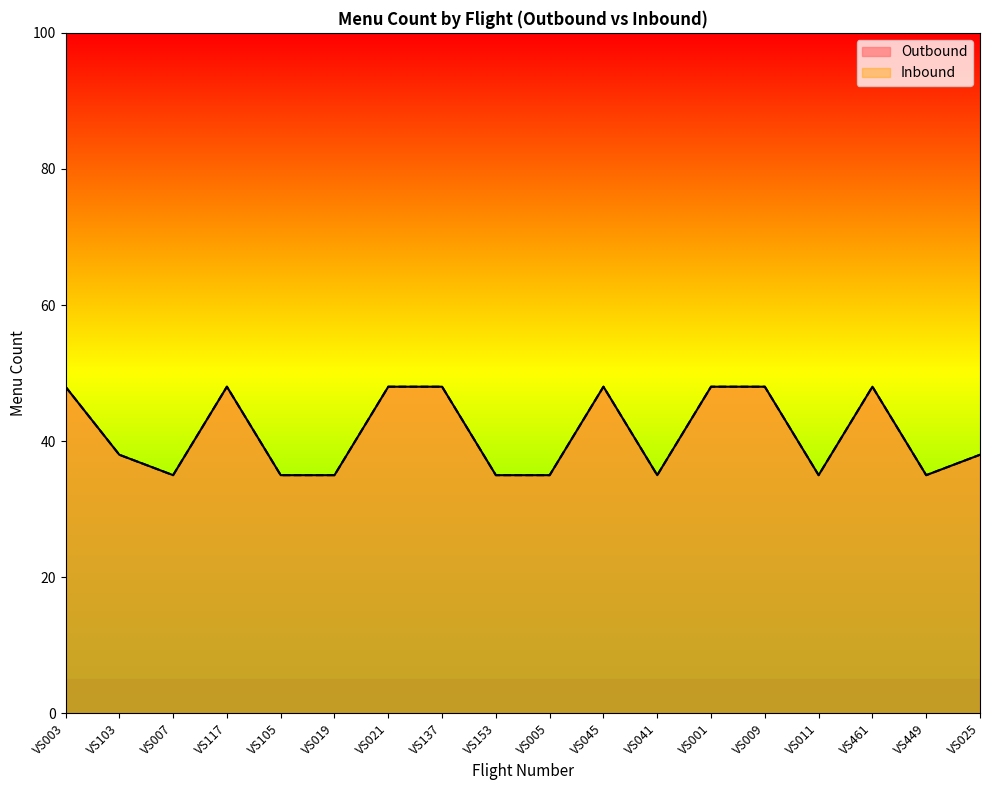

Which category has the lowest value in the Inbound series?

VS007